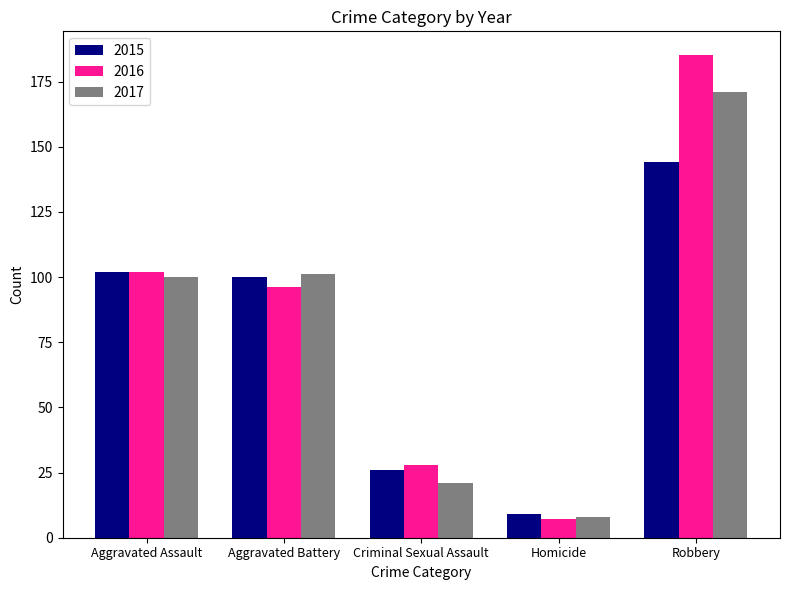

What is the label of the 4th bar from the right?

Aggravated Battery